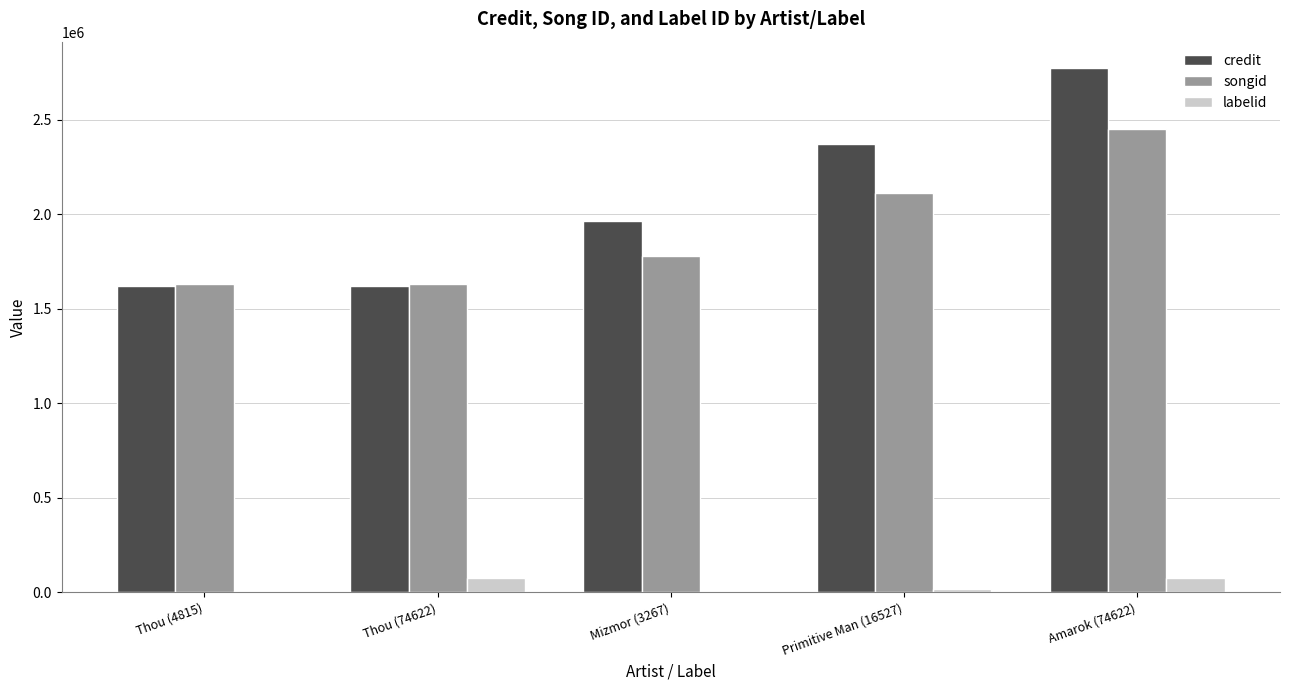

What is the sum of all songid values?

9605713